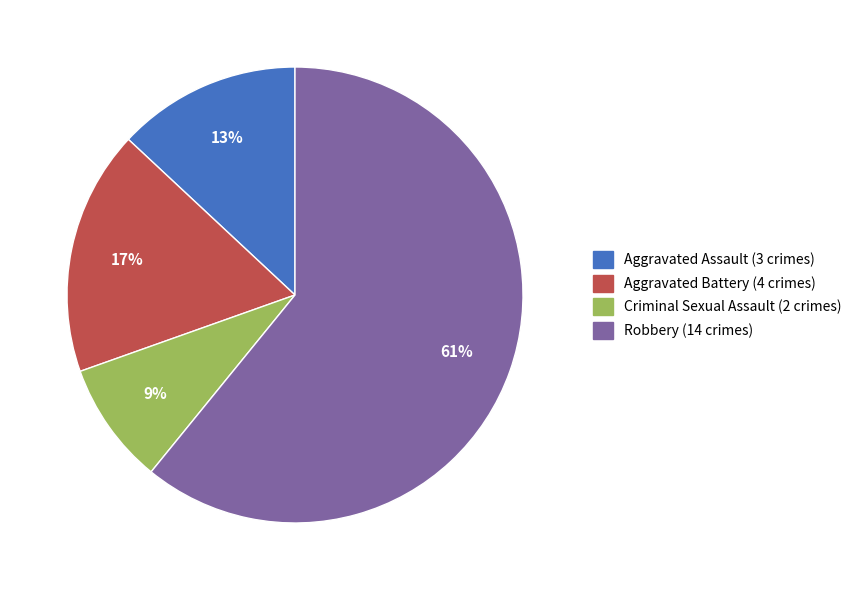

Is the sum of Aggravated Battery and Criminal Sexual Assault greater than half?

No